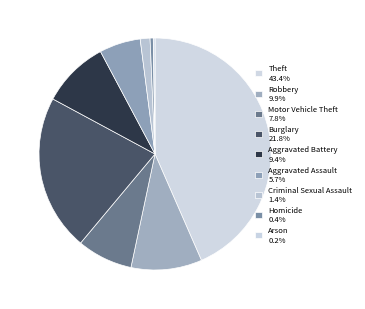

True or false: Theft accounts for 43% of the total.

True